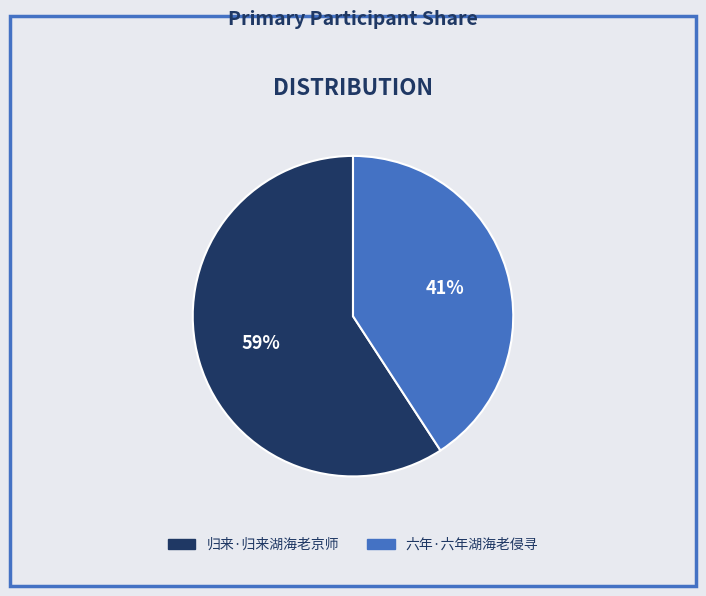

Which slice represents more than half of the pie?

归来·归来湖海老京师